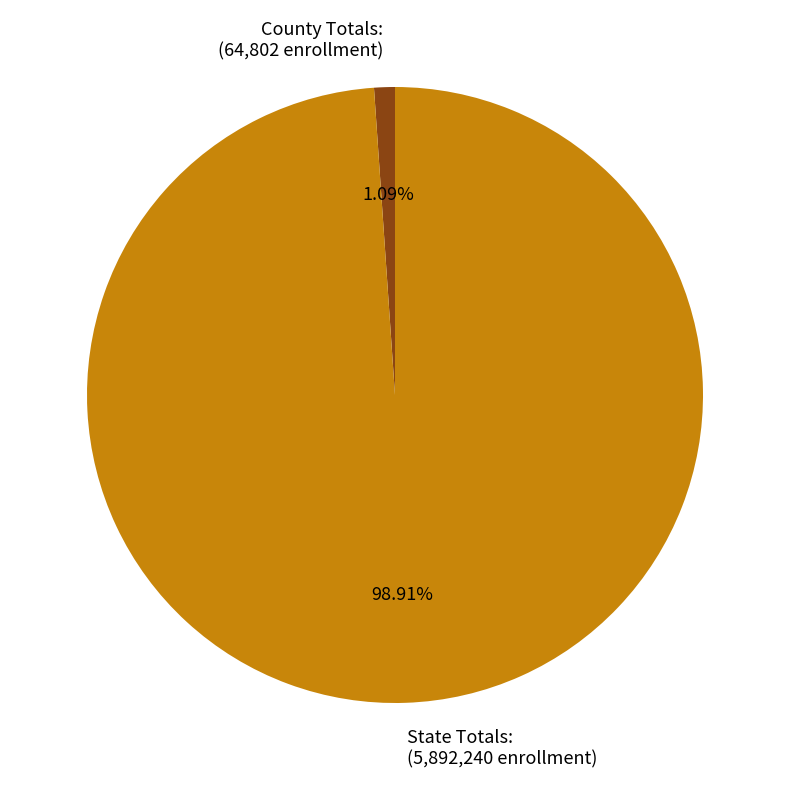

Which slice is the largest?

State Totals: